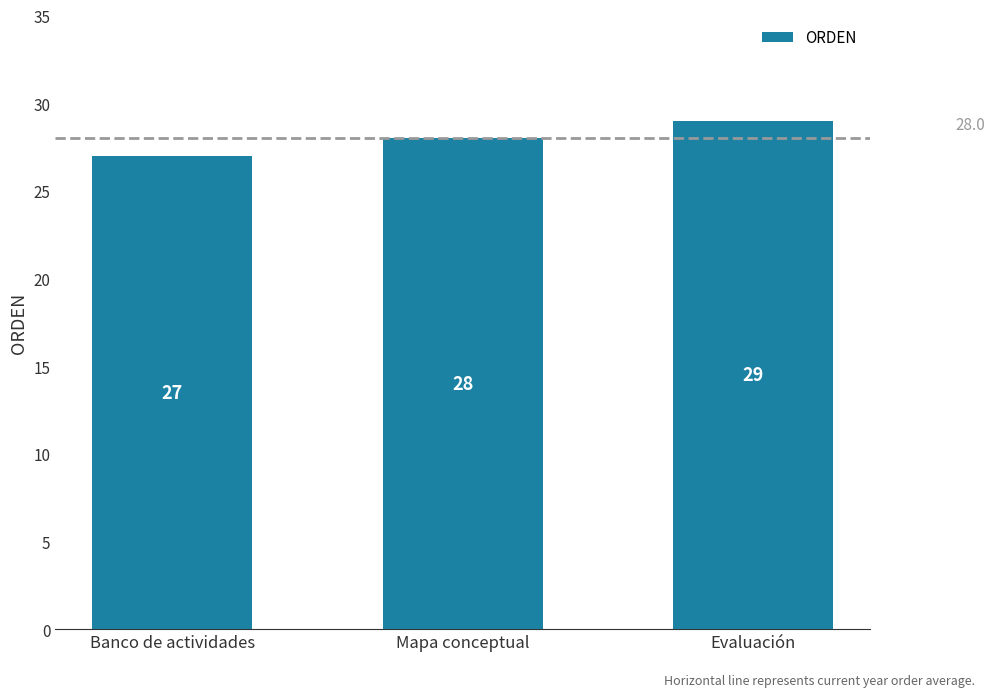

What is the smallest value displayed?

27